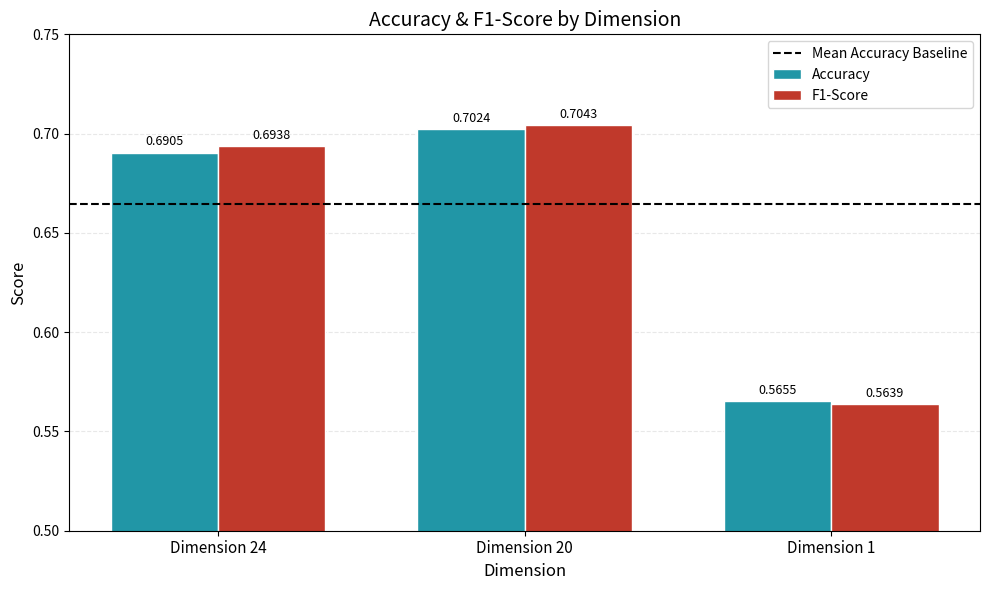

List the series in order of their peak value, lowest first.

Accuracy, F1-Score